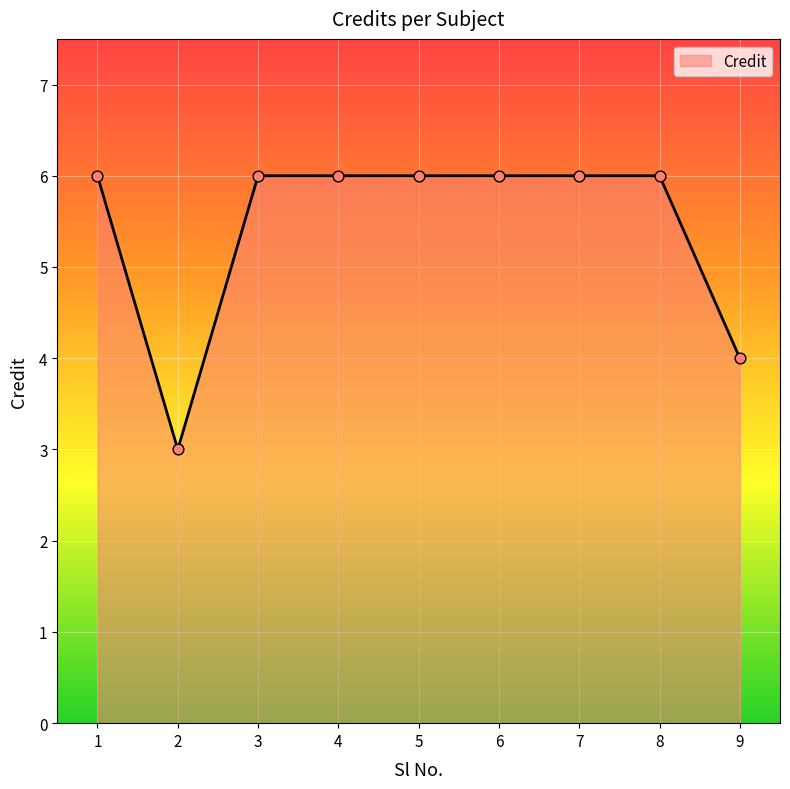

Which has a higher value, 5 or 9?

5